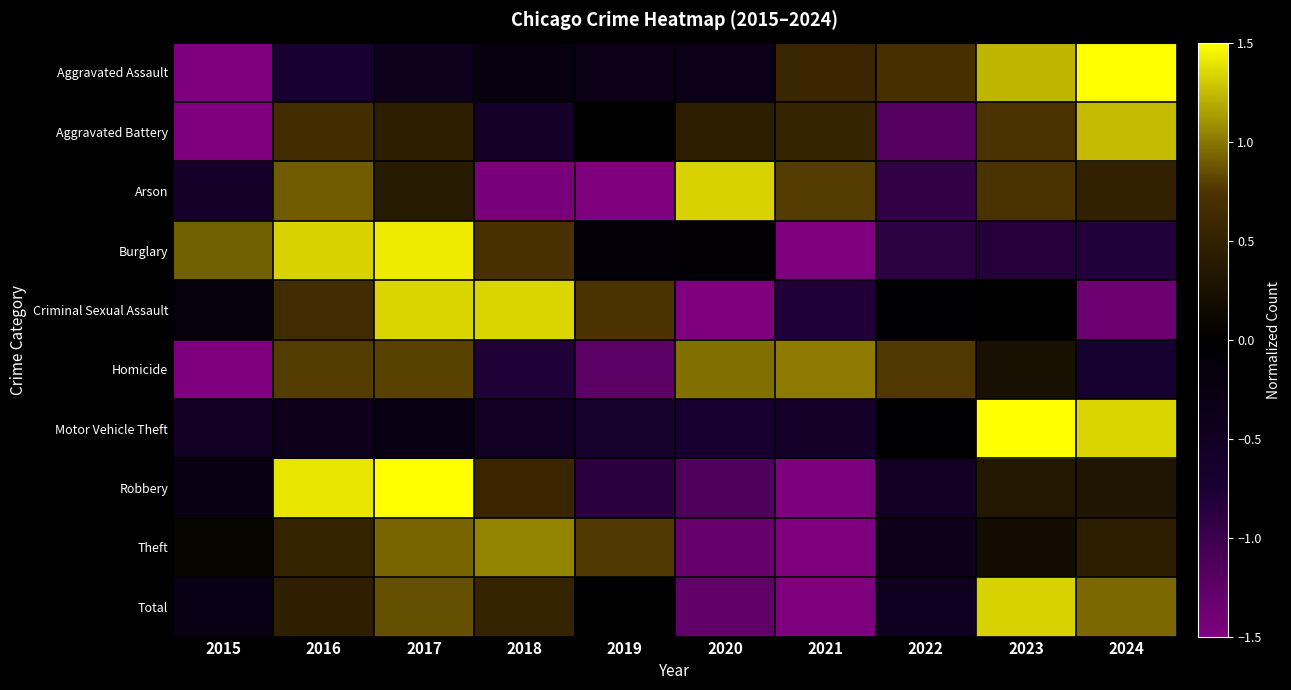

Reading left to right, transcribe all the data shown in this chart.

Aggravated Assault: 2015=-2.0	2016=-0.7	2017=-0.4	2018=-0.3	2019=-0.3	2020=-0.4	2021=0.6	2022=0.7	2023=1.2	2024=1.6
Aggravated Battery: 2015=-2.2	2016=0.6	2017=0.4	2018=-0.6	2019=0.0	2020=0.4	2021=0.5	2022=-1.2	2023=0.7	2024=1.2
Arson: 2015=-0.6	2016=0.9	2017=0.4	2018=-1.4	2019=-1.6	2020=1.3	2021=0.8	2022=-0.9	2023=0.7	2024=0.5
Burglary: 2015=0.9	2016=1.3	2017=1.4	2018=0.7	2019=-0.1	2020=-0.1	2021=-1.6	2022=-0.9	2023=-0.8	2024=-0.8
Criminal Sexual Assault: 2015=-0.2	2016=0.6	2017=1.3	2018=1.3	2019=0.7	2020=-1.7	2021=-0.8	2022=-0.0	2023=0.0	2024=-1.3
Homicide: 2015=-1.9	2016=0.8	2017=0.8	2018=-0.8	2019=-1.2	2020=1.0	2021=1.0	2022=0.8	2023=0.2	2024=-0.7
Motor Vehicle Theft: 2015=-0.5	2016=-0.4	2017=-0.3	2018=-0.5	2019=-0.6	2020=-0.7	2021=-0.6	2022=-0.1	2023=2.5	2024=1.3
Robbery: 2015=-0.3	2016=1.4	2017=1.7	2018=0.6	2019=-0.9	2020=-1.1	2021=-1.5	2022=-0.5	2023=0.3	2024=0.3
Theft: 2015=0.1	2016=0.5	2017=0.9	2018=1.1	2019=0.8	2020=-1.3	2021=-2.2	2022=-0.4	2023=0.2	2024=0.4
Total: 2015=-0.3	2016=0.5	2017=0.8	2018=0.5	2019=0.0	2020=-1.3	2021=-2.0	2022=-0.5	2023=1.3	2024=0.9